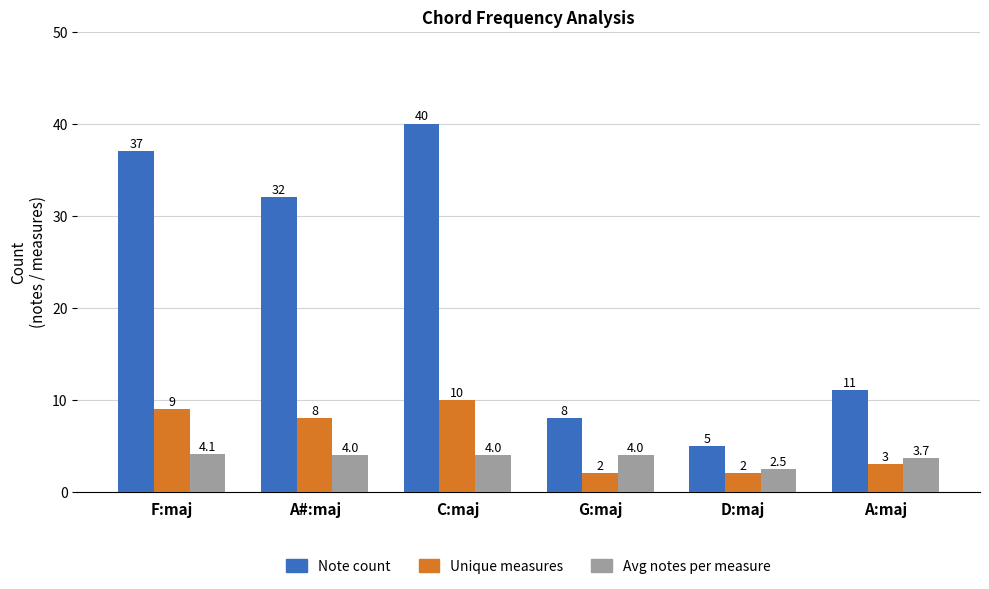

Is it true that Unique measures equals 5.4 at F:maj?

False